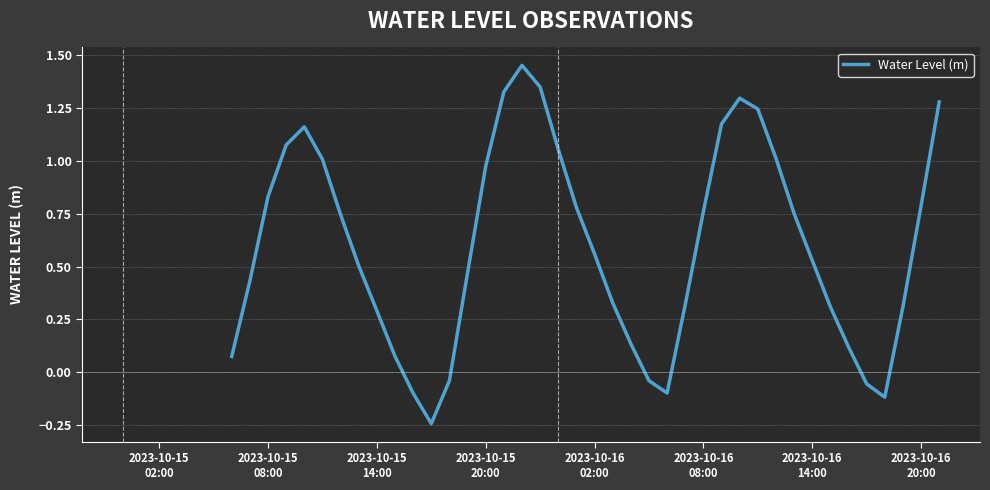

What is the difference between the maximum and minimum values?

1.7